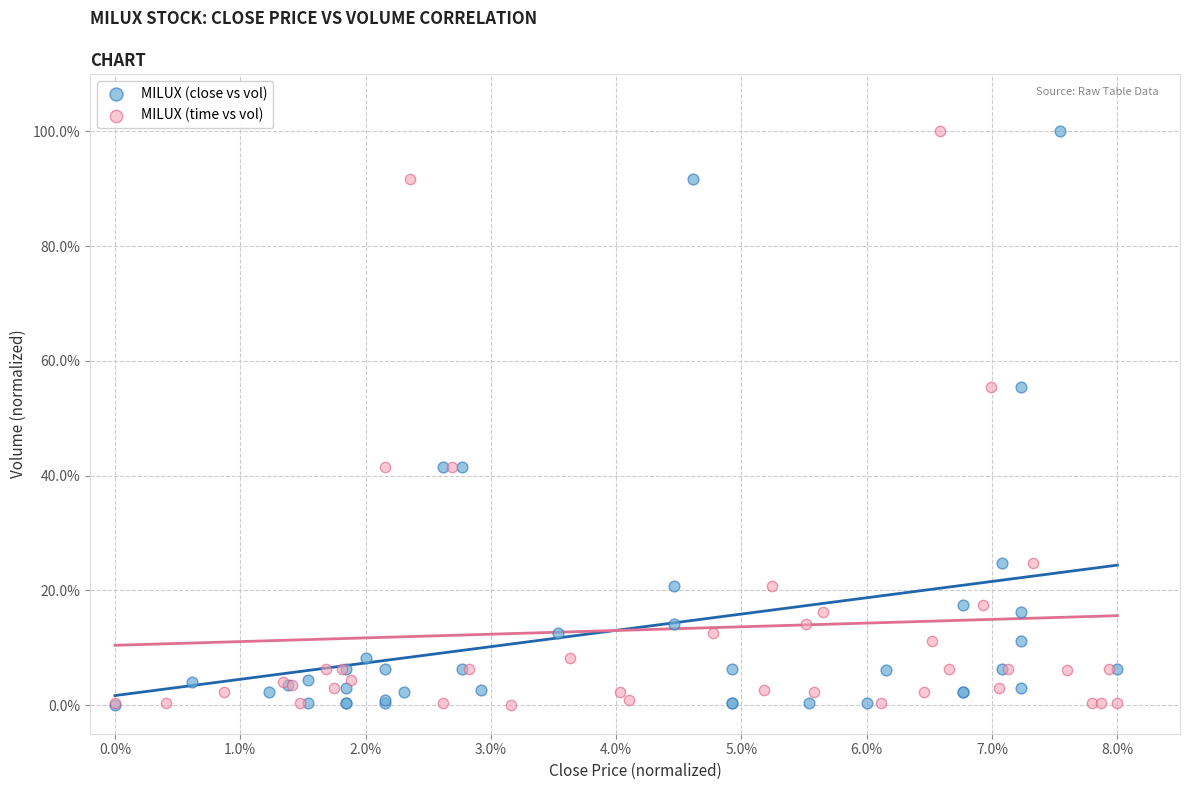

What are all the series names shown in the legend?

MILUX (close vs vol), MILUX (time vs vol)